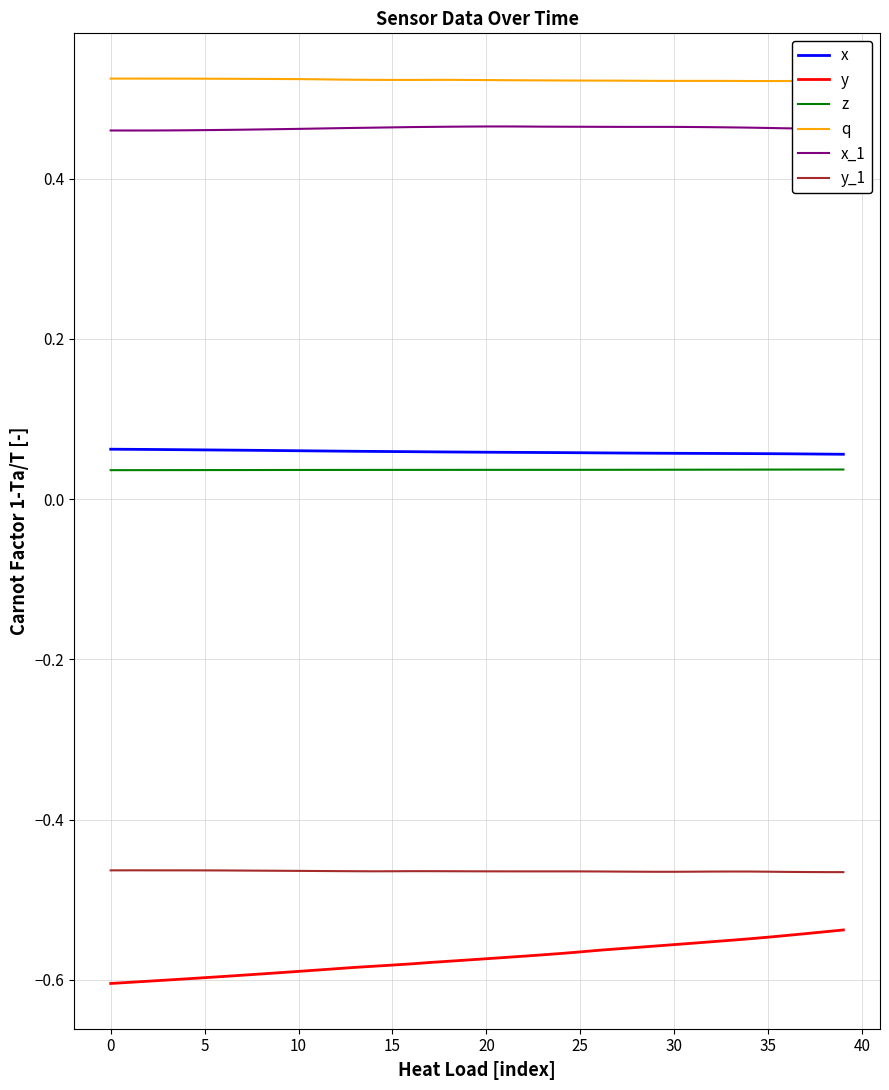

True or false: y and z intersect in this chart.

False